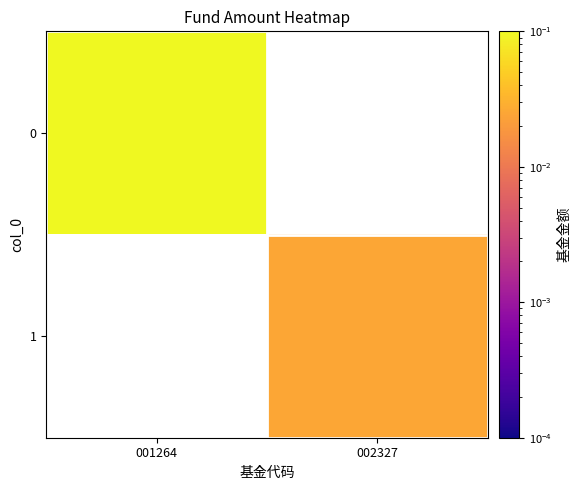

List the series in order of their overall mean, highest first.

0, 1